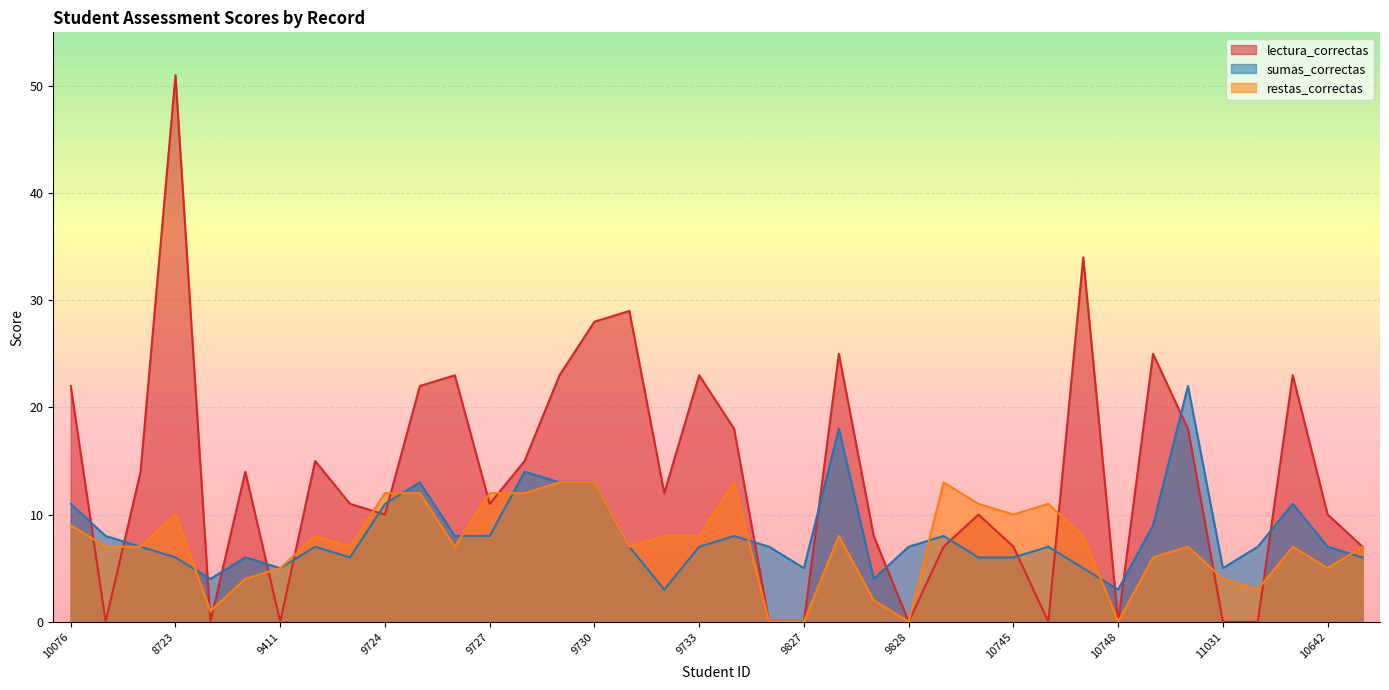

What is the sum of all sumas_correctas values?

308